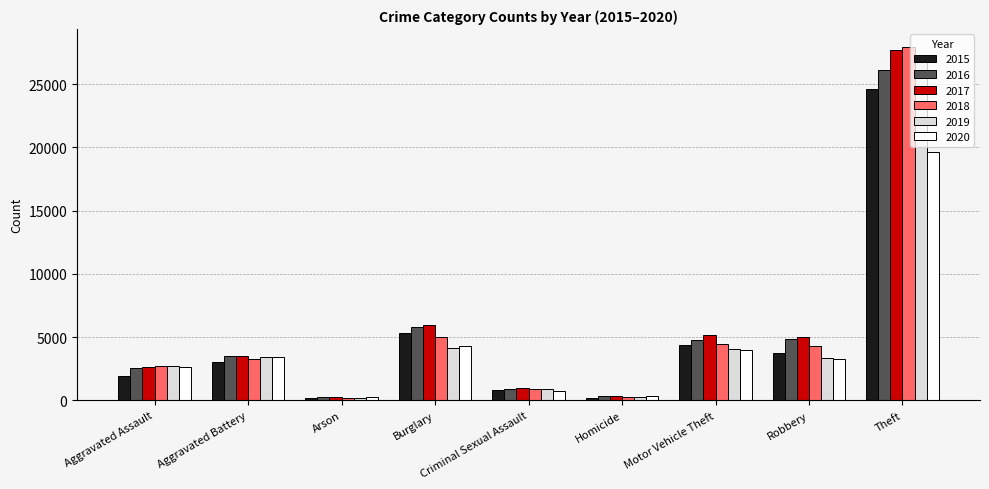

The 2018 series shows 918 at Criminal Sexual Assault. True or false?

True